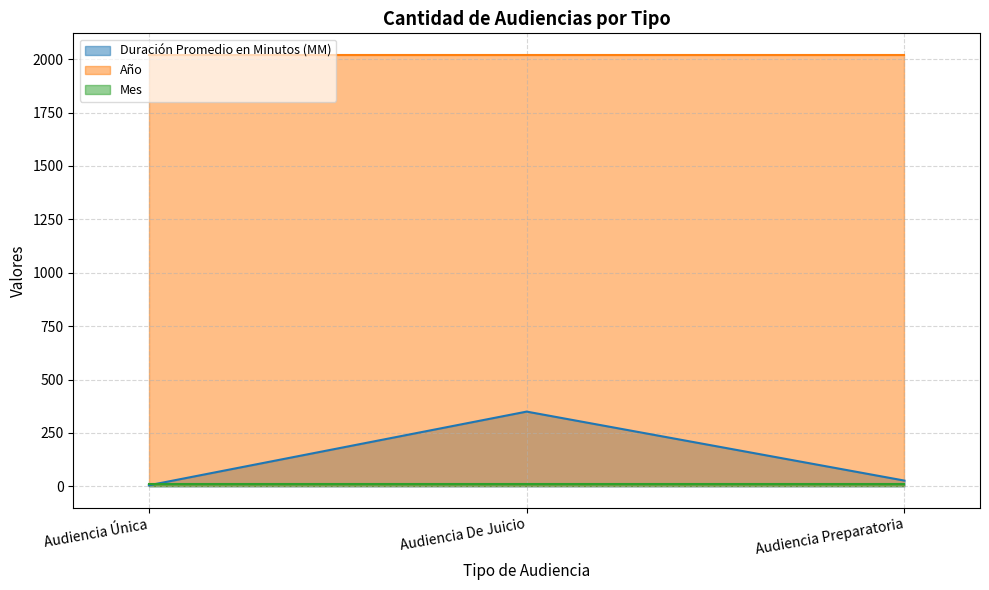

Where does the Duración Promedio en Minutos (MM) series first go above 27?

Audiencia De Juicio